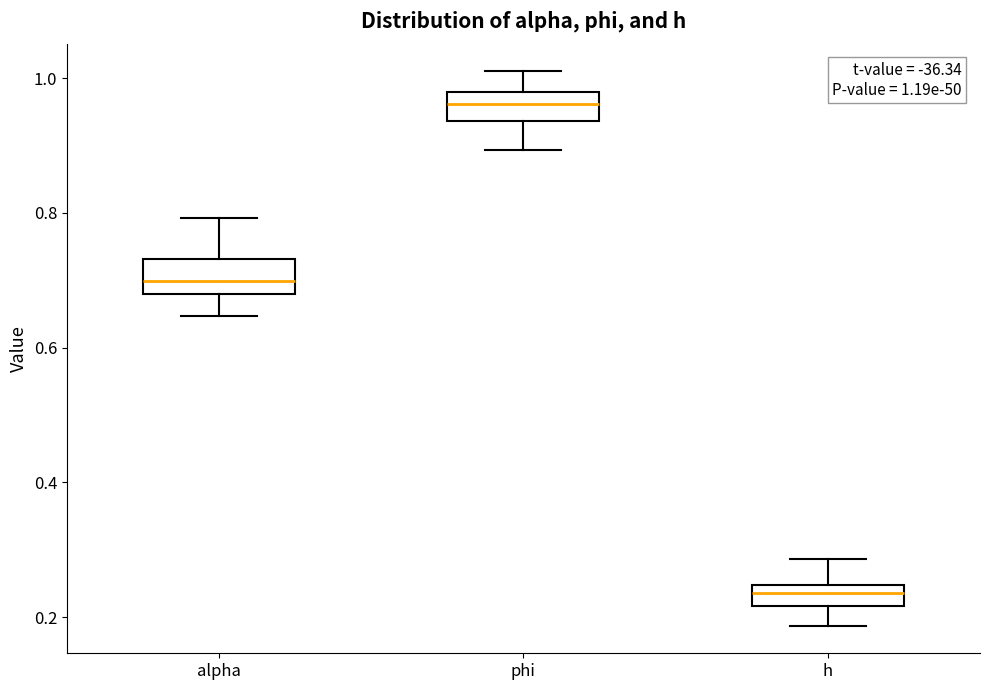

Which box has the highest median line?

phi